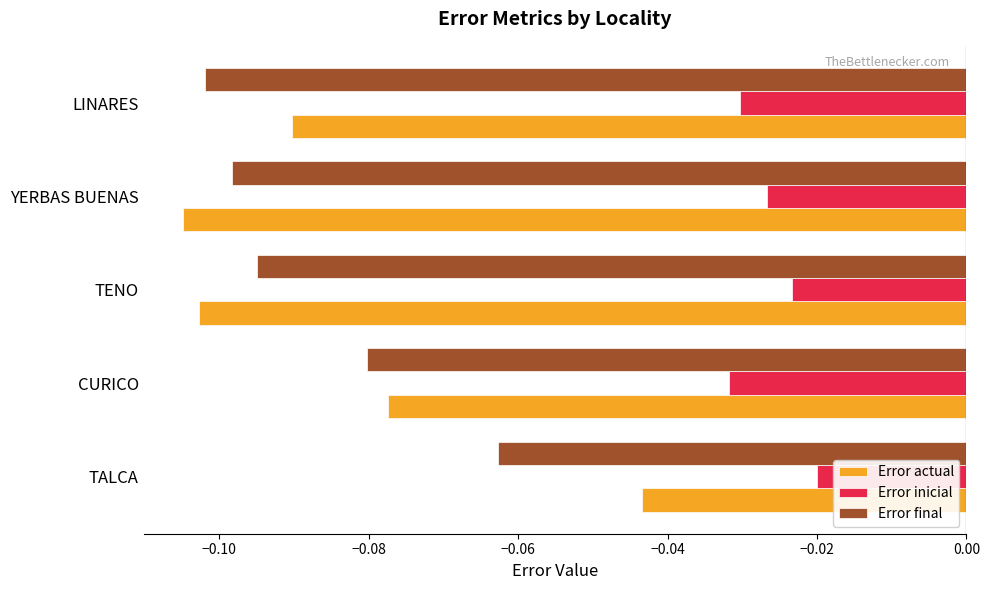

At which category is the sum across all series the highest?

TALCA